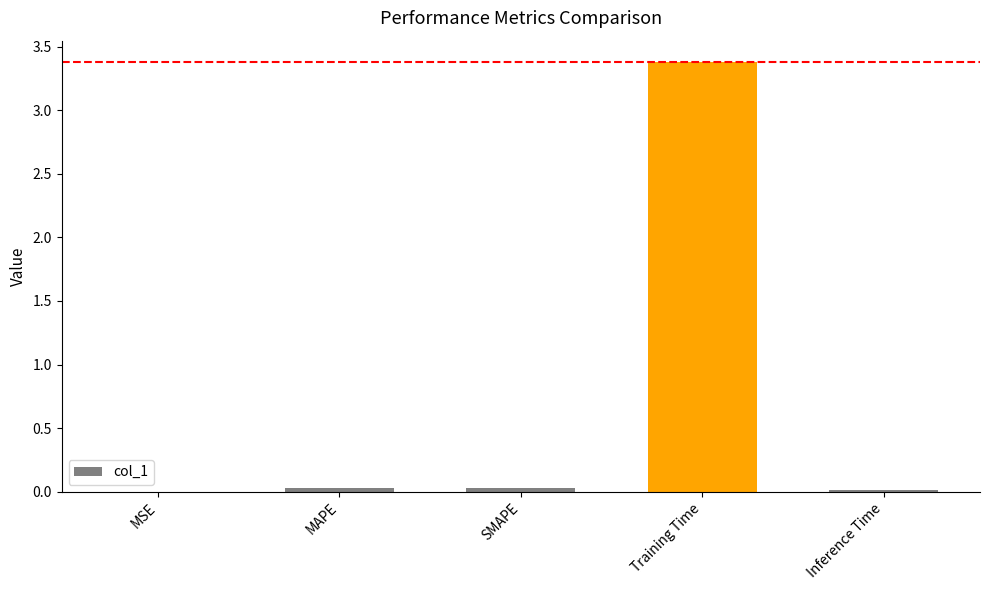

What is the greatest value displayed?

3.4